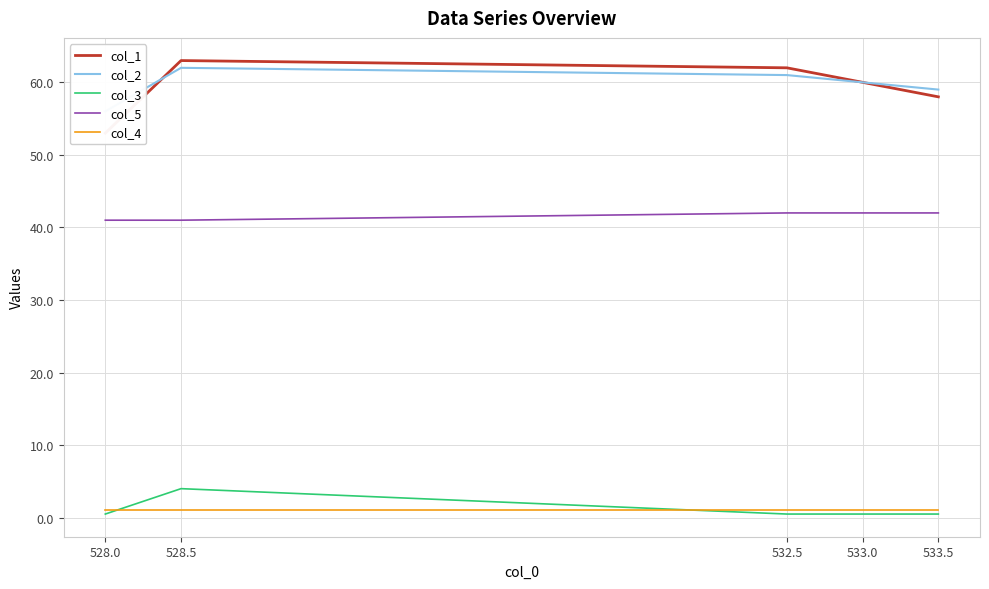

True or false: col_2 and col_3 intersect in this chart.

False